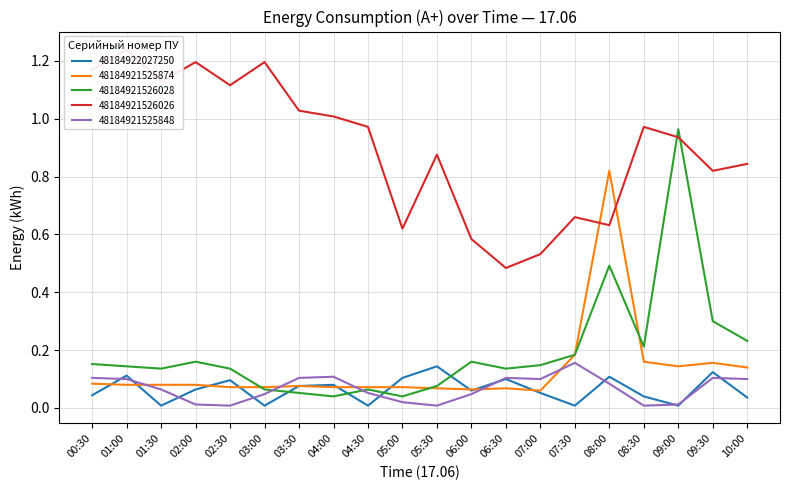

In 48184922027250, how many points are higher than both neighbors (excluding endpoints)?

7